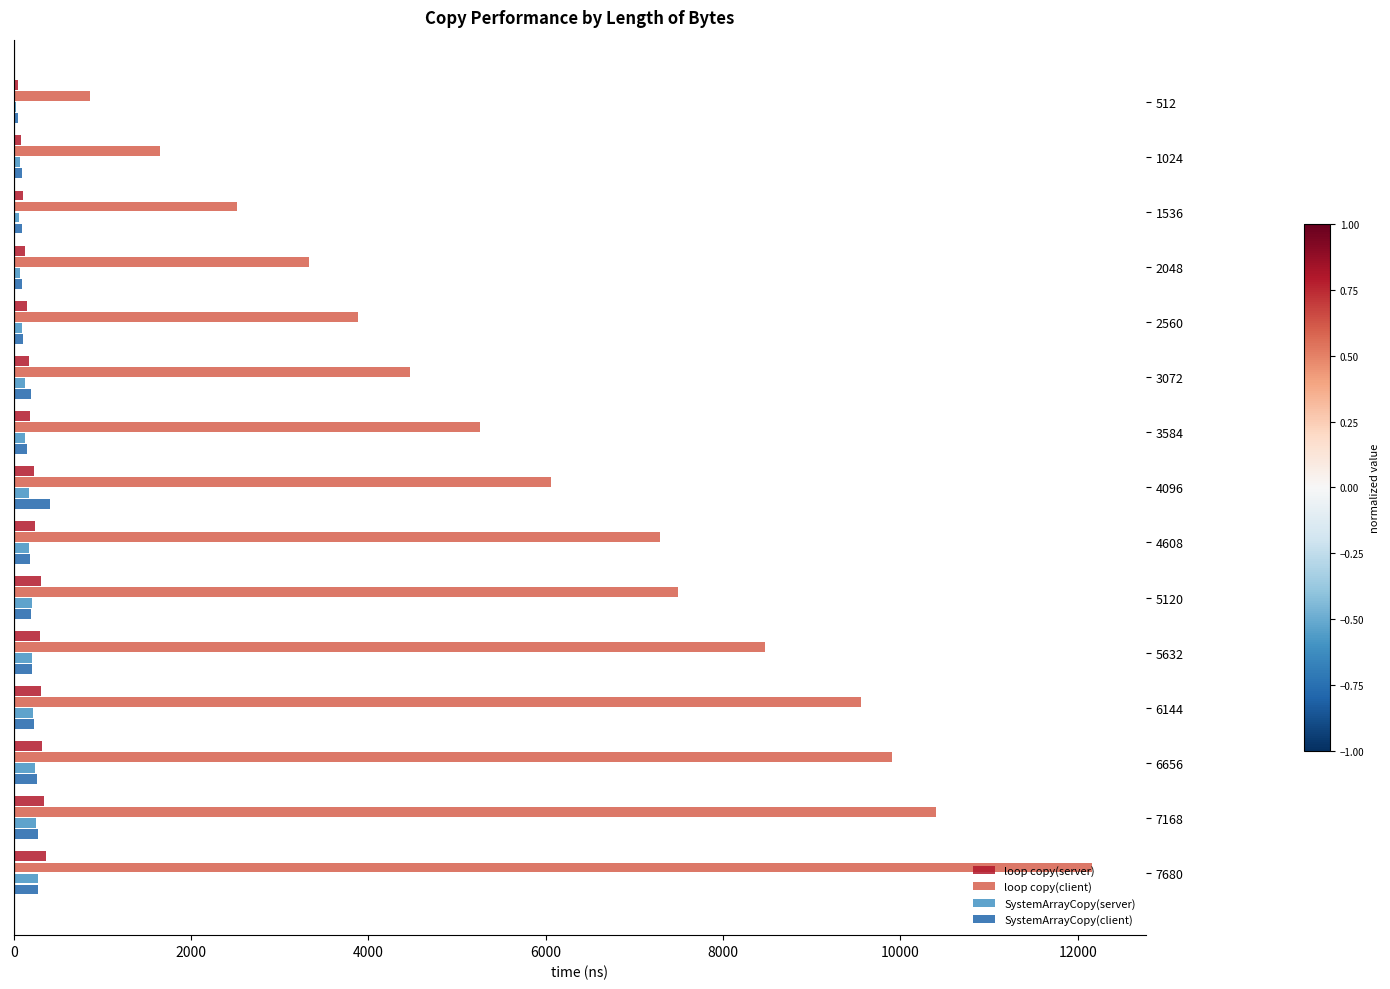

What are all the series names shown in the legend?

loop copy(server), loop copy(client), SystemArrayCopy(server), SystemArrayCopy(client)